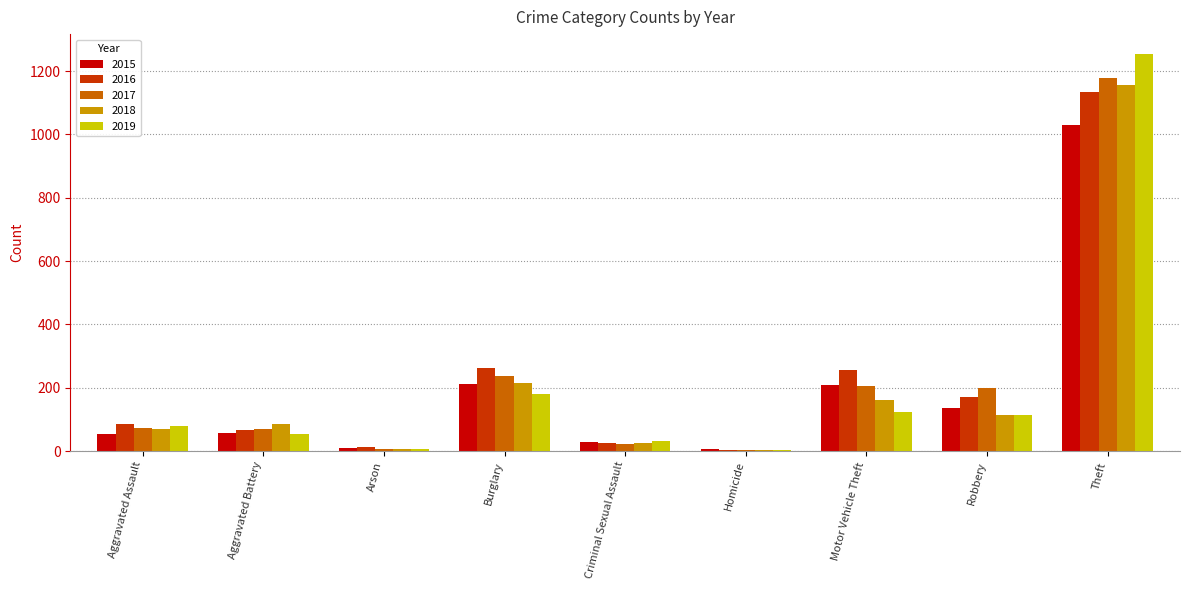

What is the minimum value shown in the chart?

4